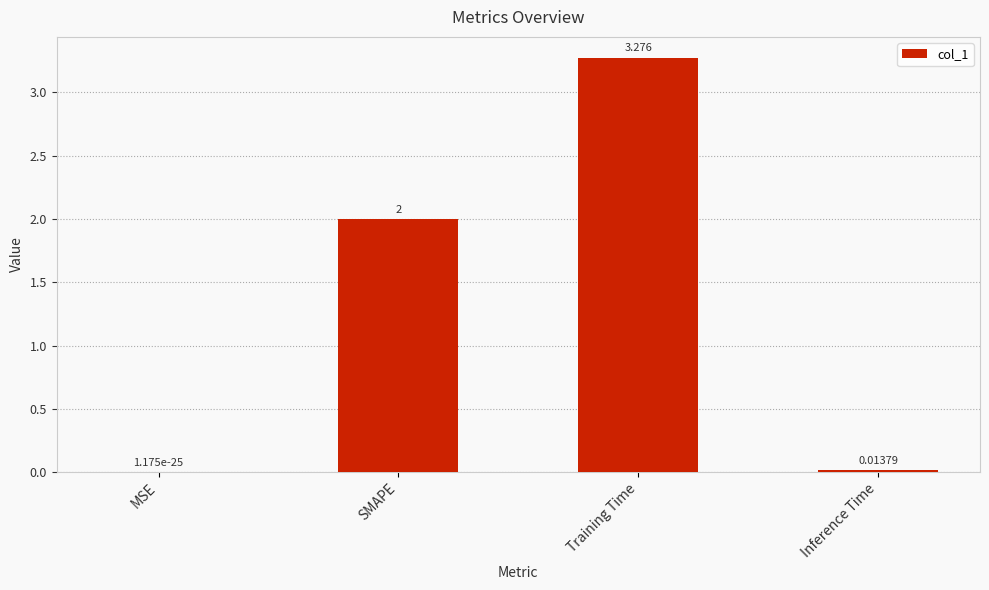

At which label is the value closest to 1?

Inference Time